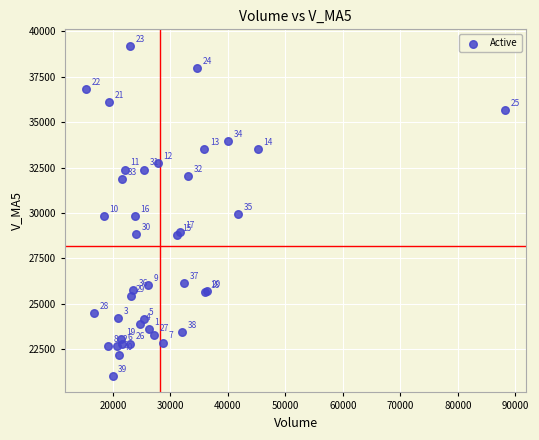

What Y value in the scatter plot is closest to 30119?

29929.9